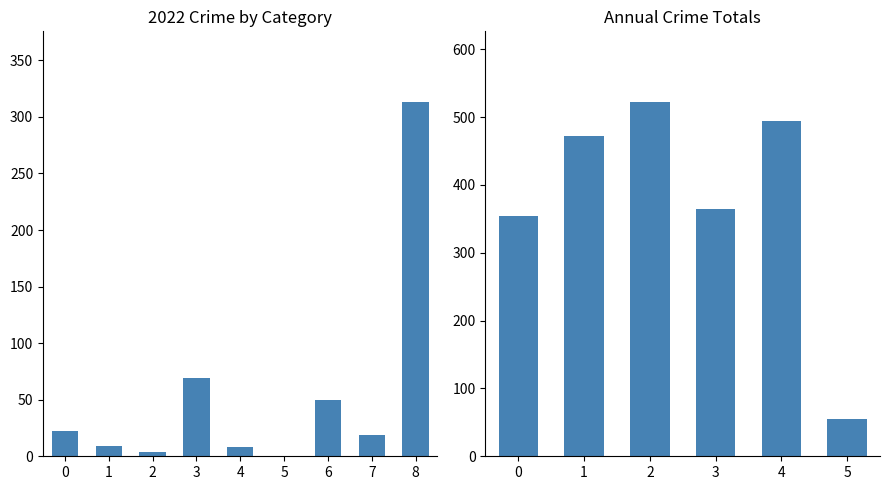

What is the difference between the second highest and second lowest values?

140